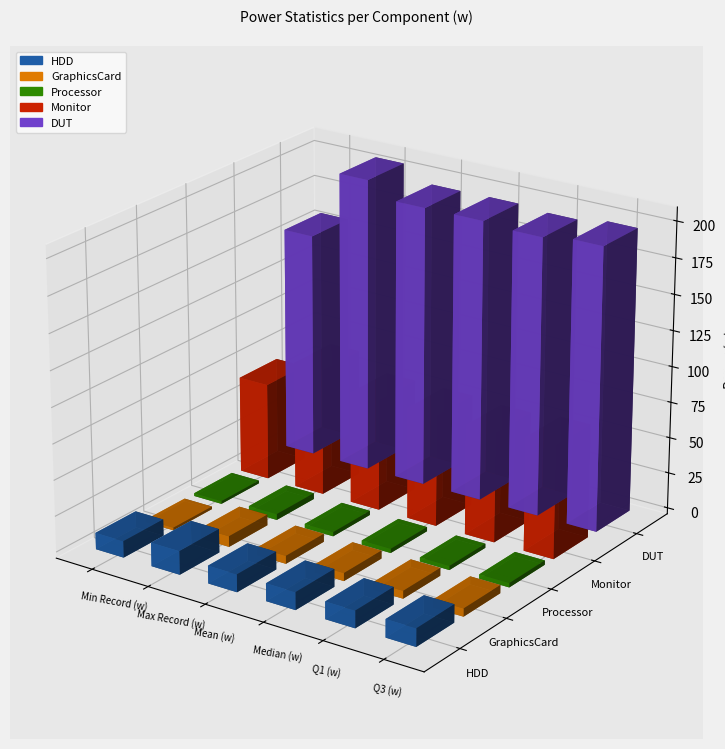

What value does the HDD series have at Q1 (w)?

12.1